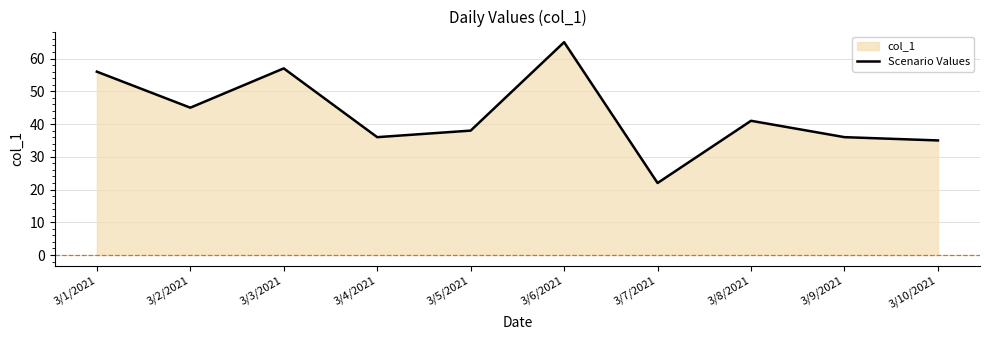

What is the minimum value shown in the chart?

22